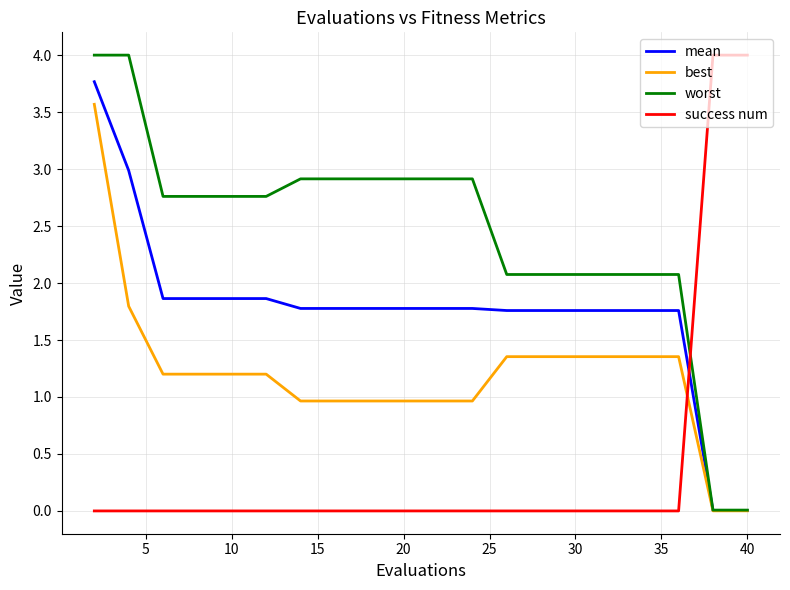

List the series in order of their overall mean, lowest first.

success num, best, mean, worst